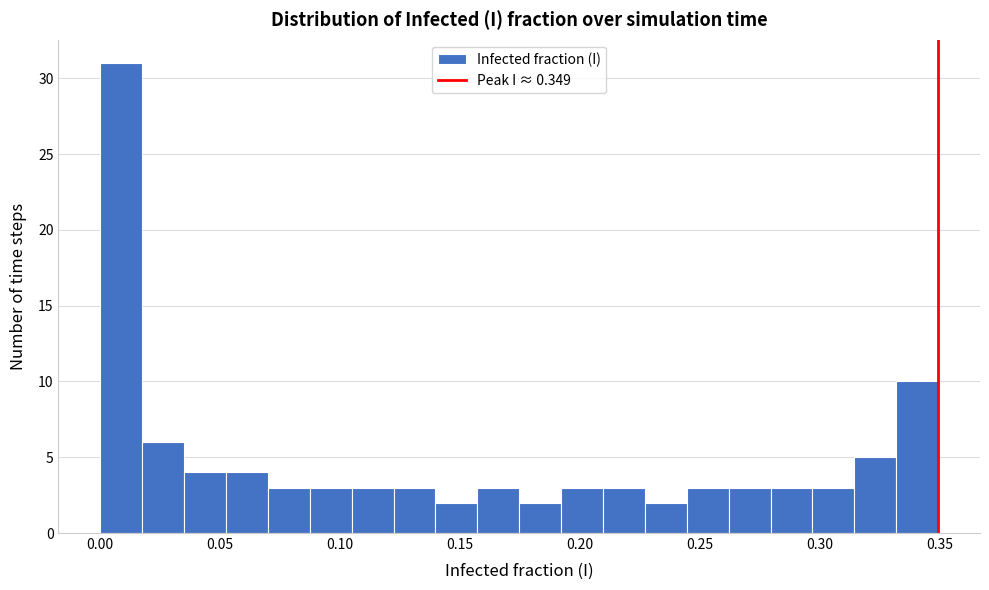

Around what value on the x-axis is the tallest bar? Give the approximate position of its centre, as read against the axis.

0.010